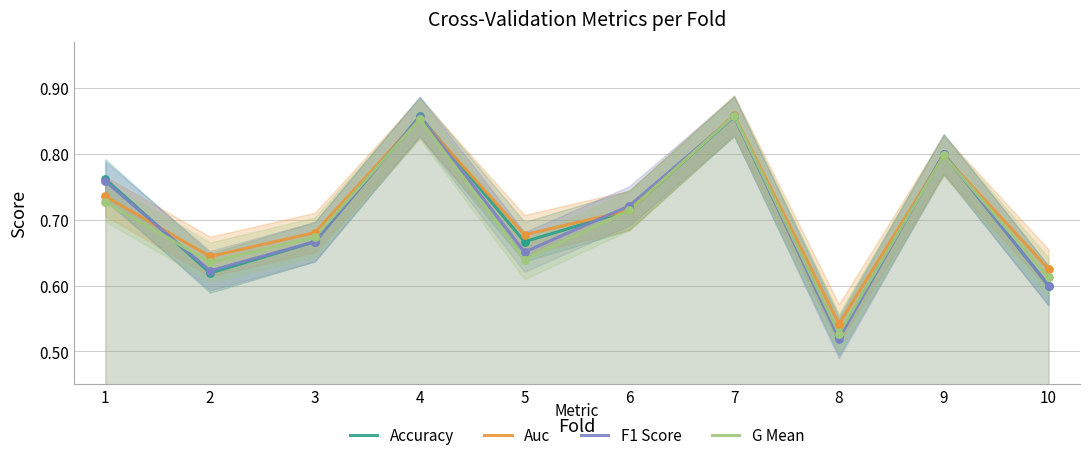

What is the total value across all series at 4?

3.4